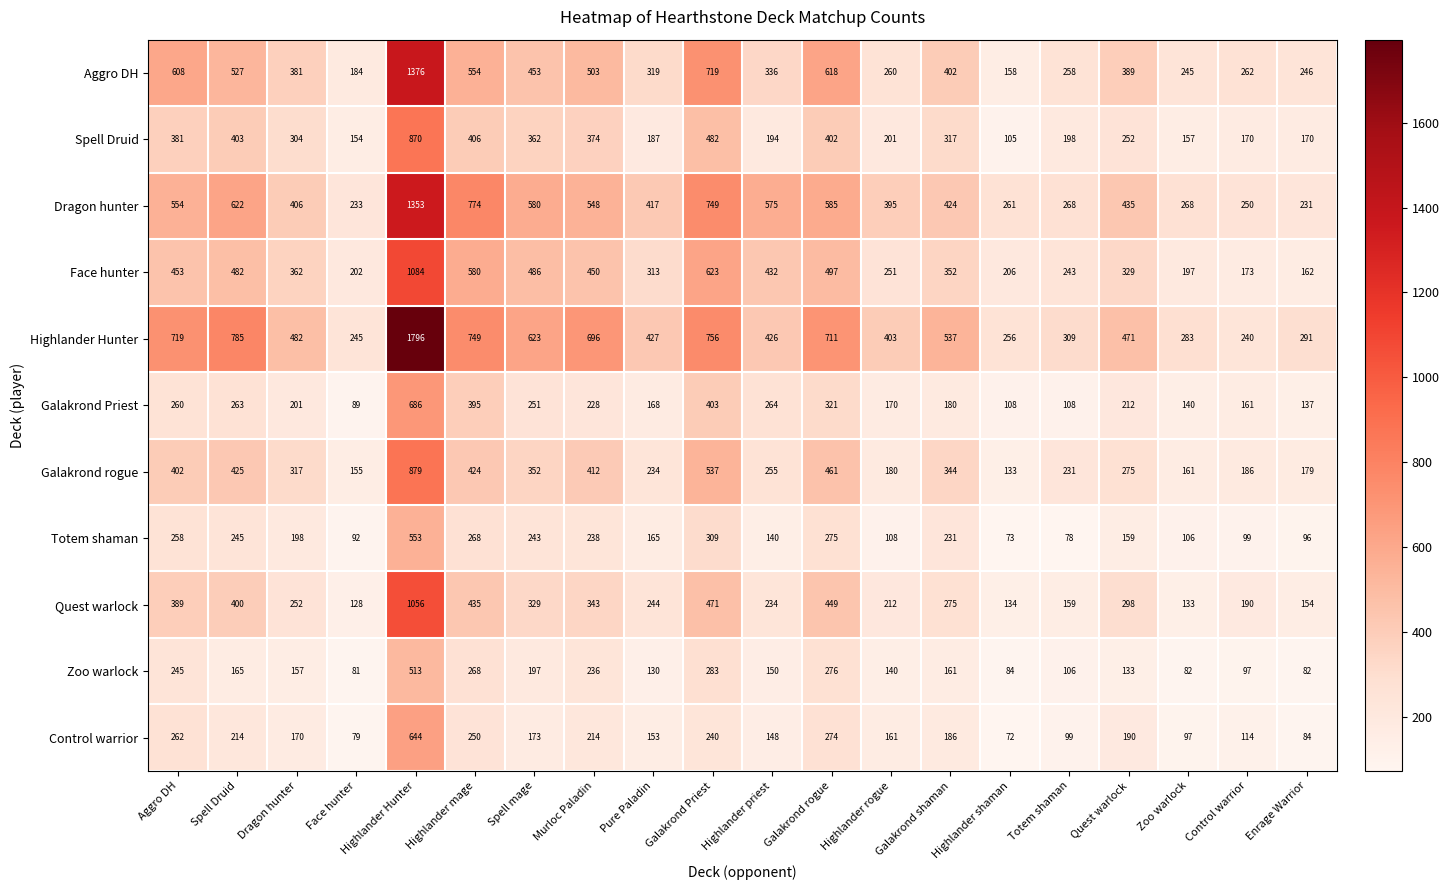

True or false: Control warrior has a value of 96 at Highlander rogue.

False